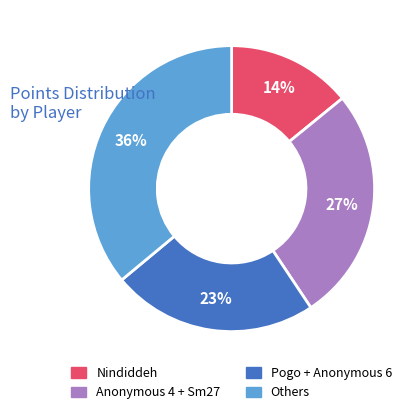

To the nearest percent, what is the difference between the largest and smallest slice percentages?

22%